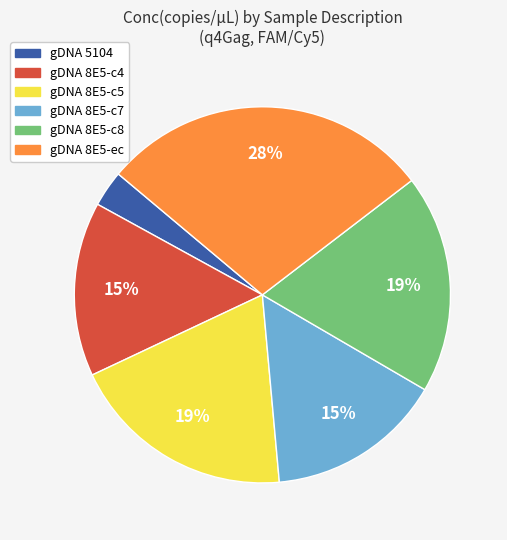

Is there a majority slice in this chart?

No